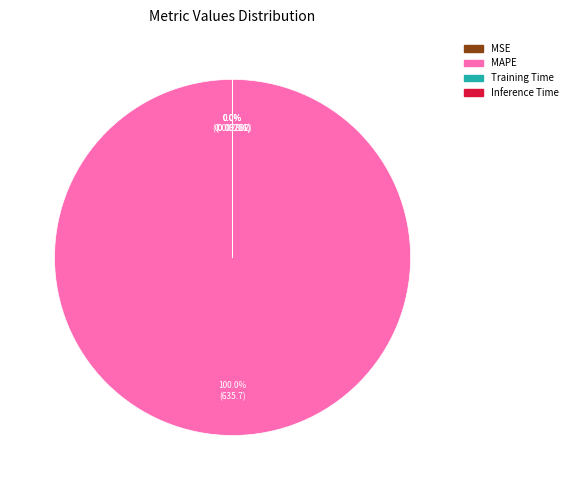

How much of the chart is everything except Training Time?

100.0%